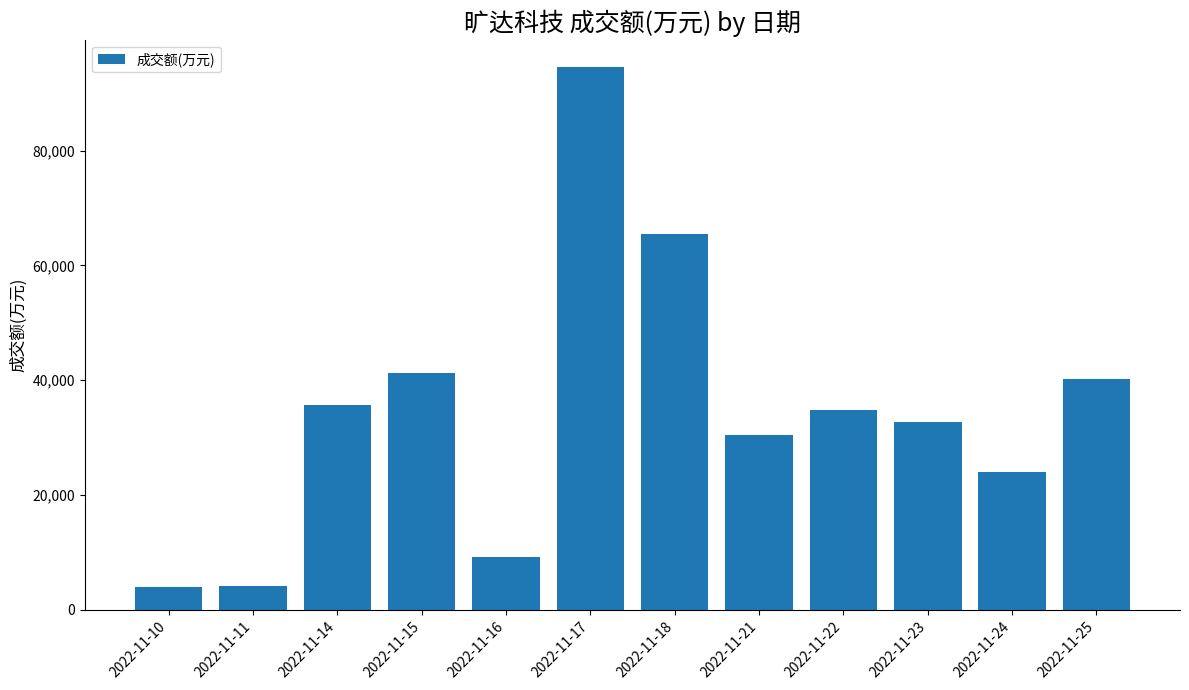

Read the value at 2022-11-25.

40139